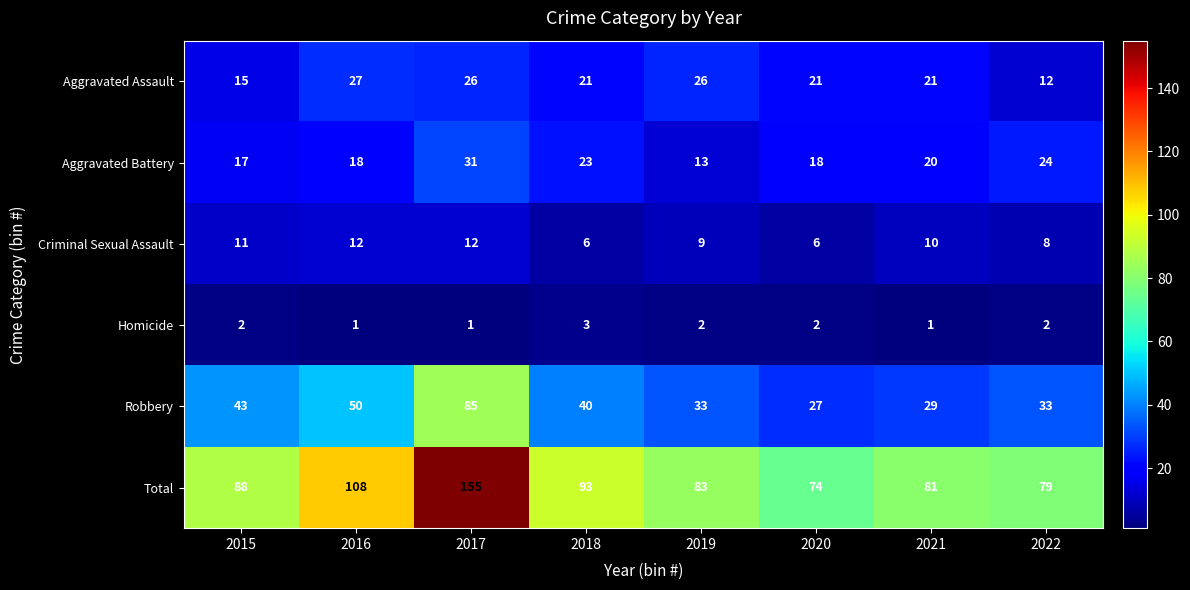

What is the minimum value shown in the chart?

1